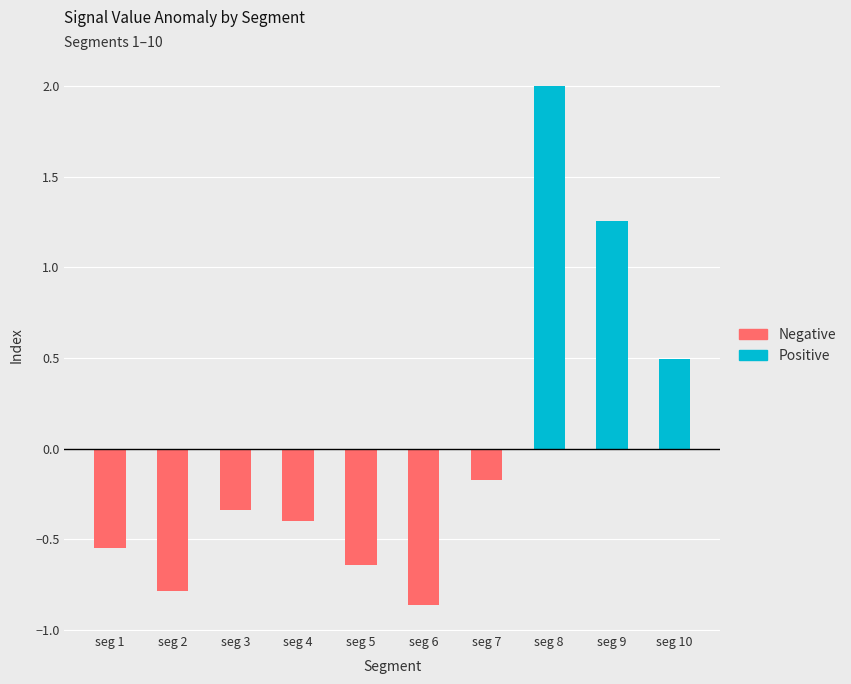

Reading left to right, extract all data points from this chart.

Positive: seg 1=0.0	seg 2=0.0	seg 3=0.0	seg 4=0.0	seg 5=0.0	seg 6=0.0	seg 7=0.0	seg 8=2.0	seg 9=1.3	seg 10=0.5
Negative: seg 1=-0.5	seg 2=-0.8	seg 3=-0.3	seg 4=-0.4	seg 5=-0.6	seg 6=-0.9	seg 7=-0.2	seg 8=0.0	seg 9=0.0	seg 10=0.0